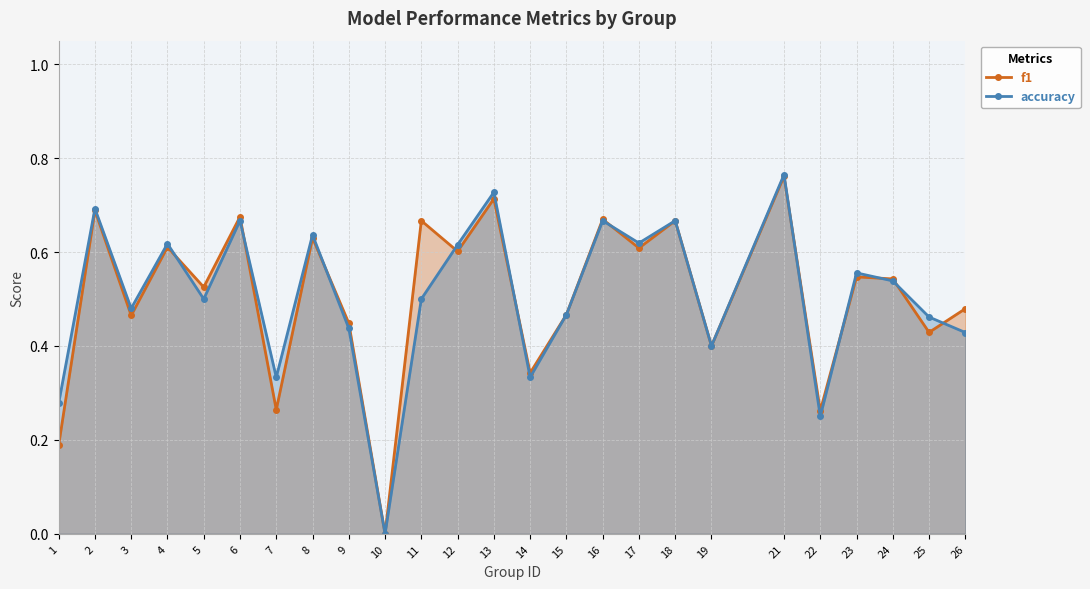

What is the highest value of the accuracy series?

0.8